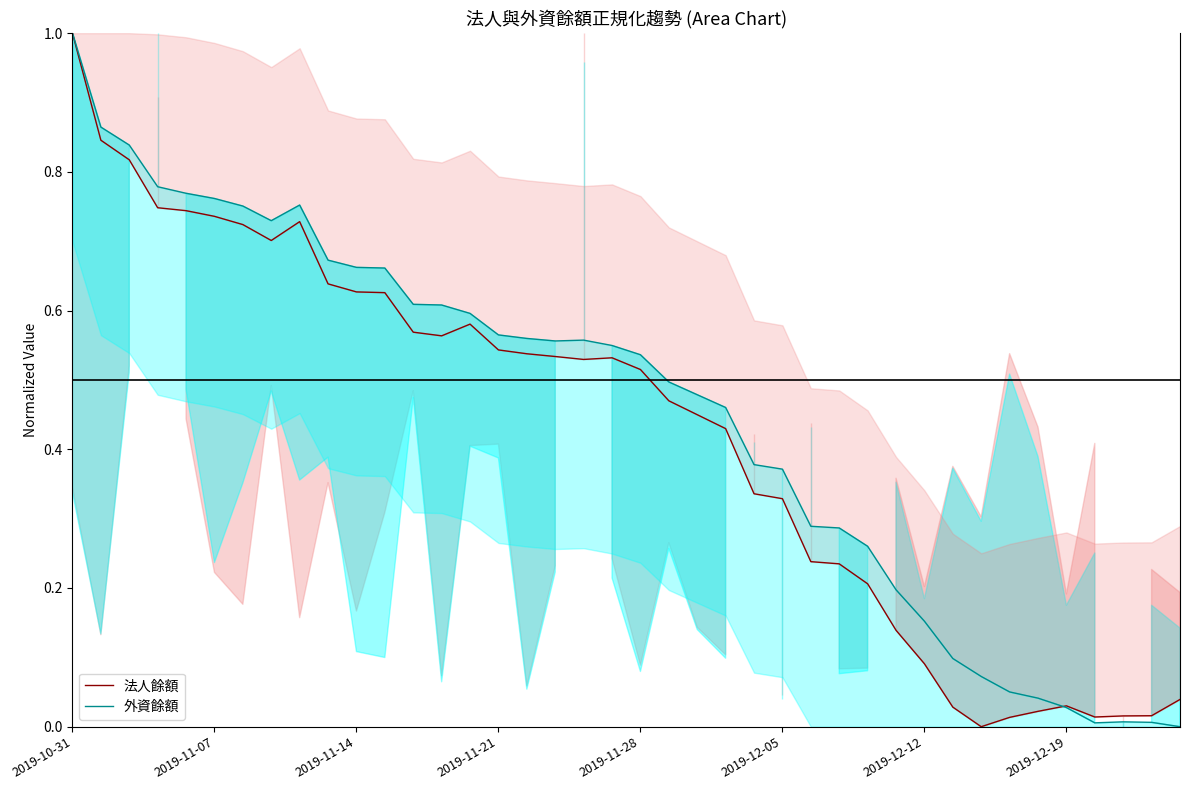

Is the value of 外資餘額 at 2019-11-28 greater than the value of 法人餘額 at 2019-12-19?

Yes